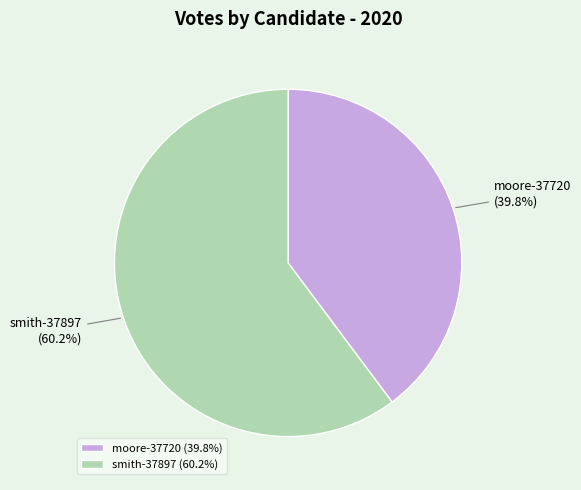

The smith-37897 slice represents 70% of the pie. True or false?

False